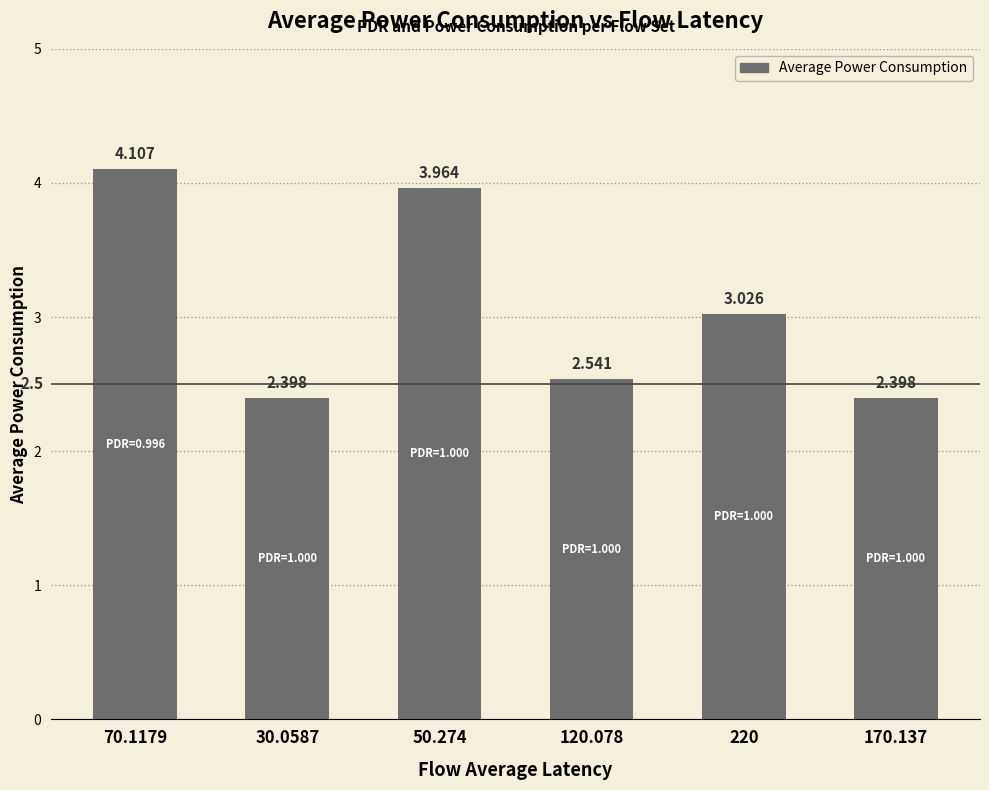

List the labels in order of value, largest first.

70.1179, 50.274, 220, 120.078, 170.137, 30.0587